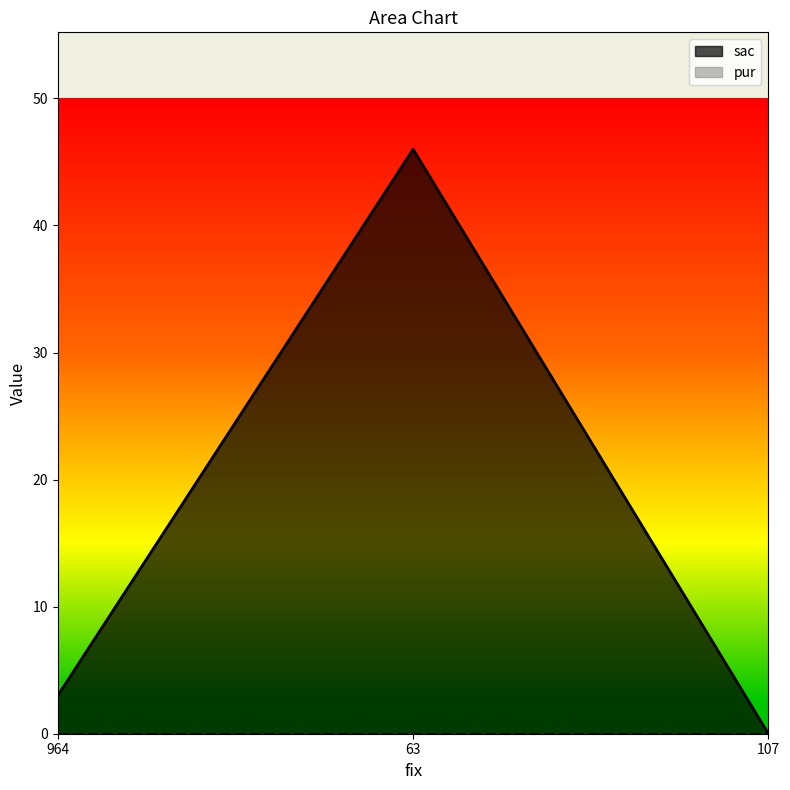

List the labels in order of value, largest first.

63, 964, 107